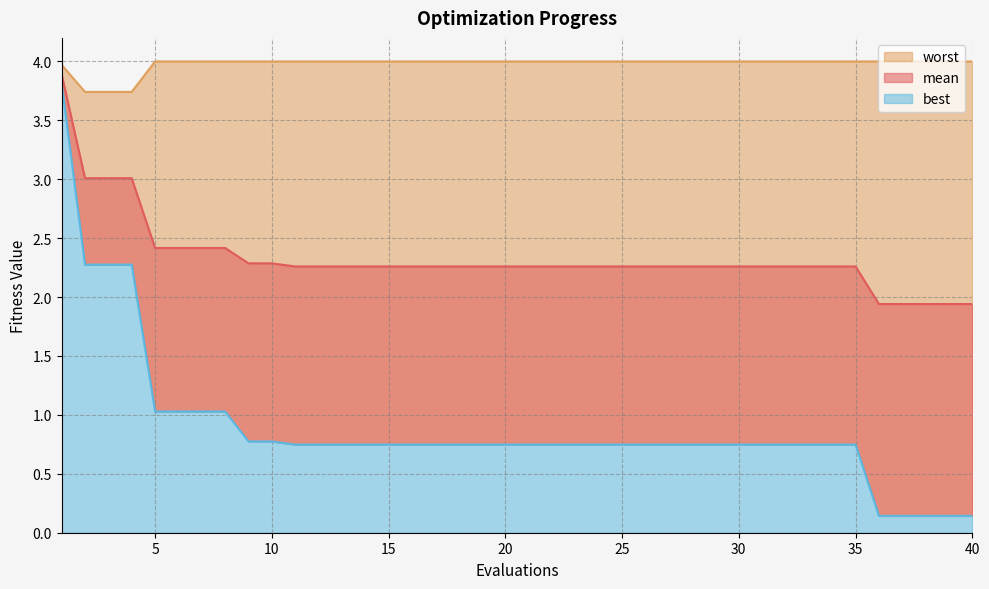

Is it true that best equals 0.4 at 29?

False